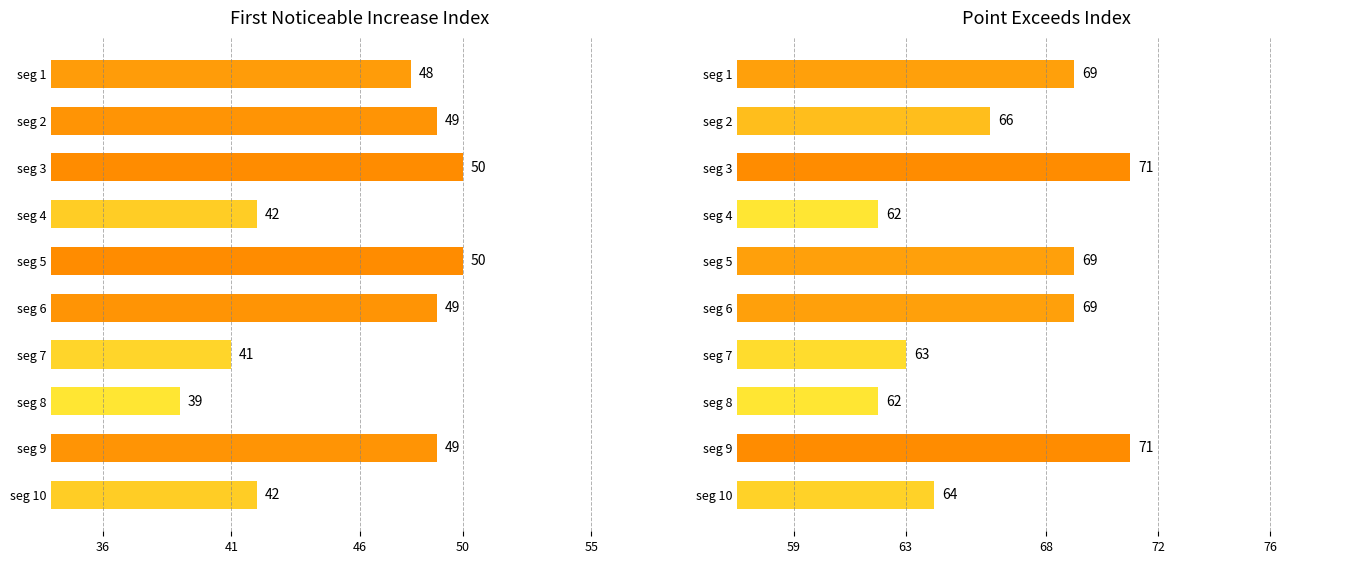

How many bars are there in total?

20